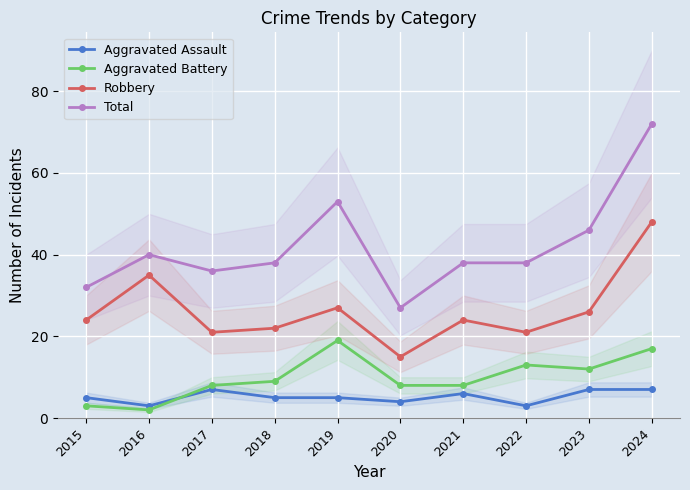

Reading left to right, list all the values displayed in this chart.

Aggravated Assault: 2015=5	2016=3	2017=7	2018=5	2019=5	2020=4	2021=6	2022=3	2023=7	2024=7
Aggravated Battery: 2015=3	2016=2	2017=8	2018=9	2019=19	2020=8	2021=8	2022=13	2023=12	2024=17
Robbery: 2015=24	2016=35	2017=21	2018=22	2019=27	2020=15	2021=24	2022=21	2023=26	2024=48
Total: 2015=32	2016=40	2017=36	2018=38	2019=53	2020=27	2021=38	2022=38	2023=46	2024=72